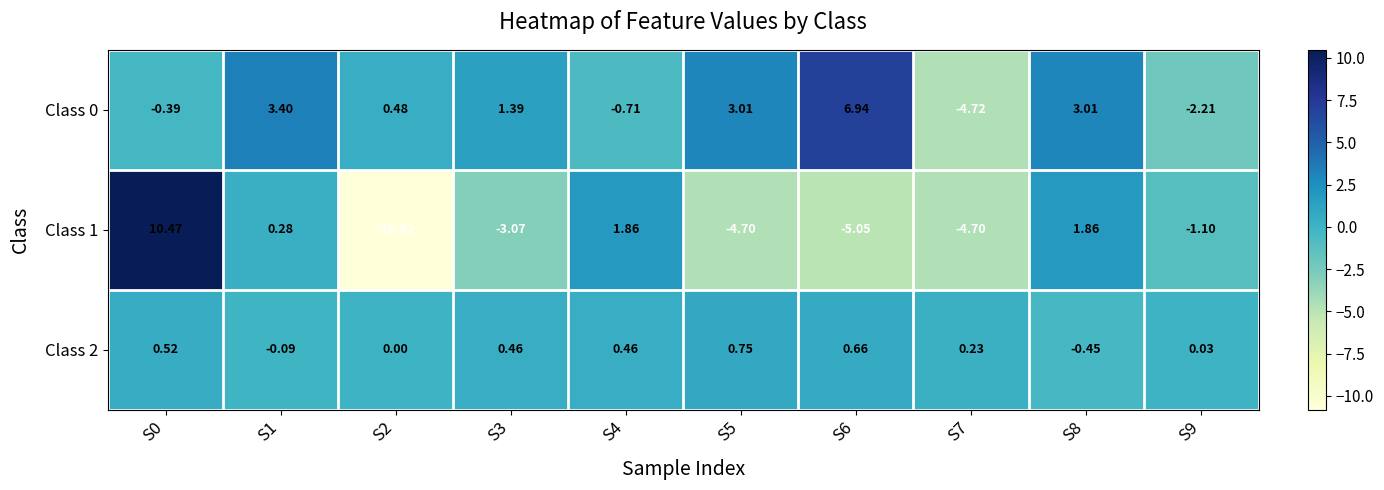

Is the value of Class 0 at S0 greater than the value of Class 1 at S2?

Yes